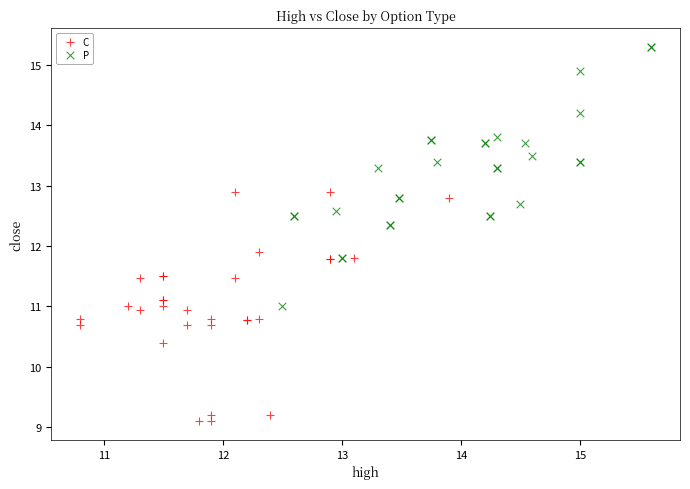

Which series reaches the minimum Y coordinate?

C